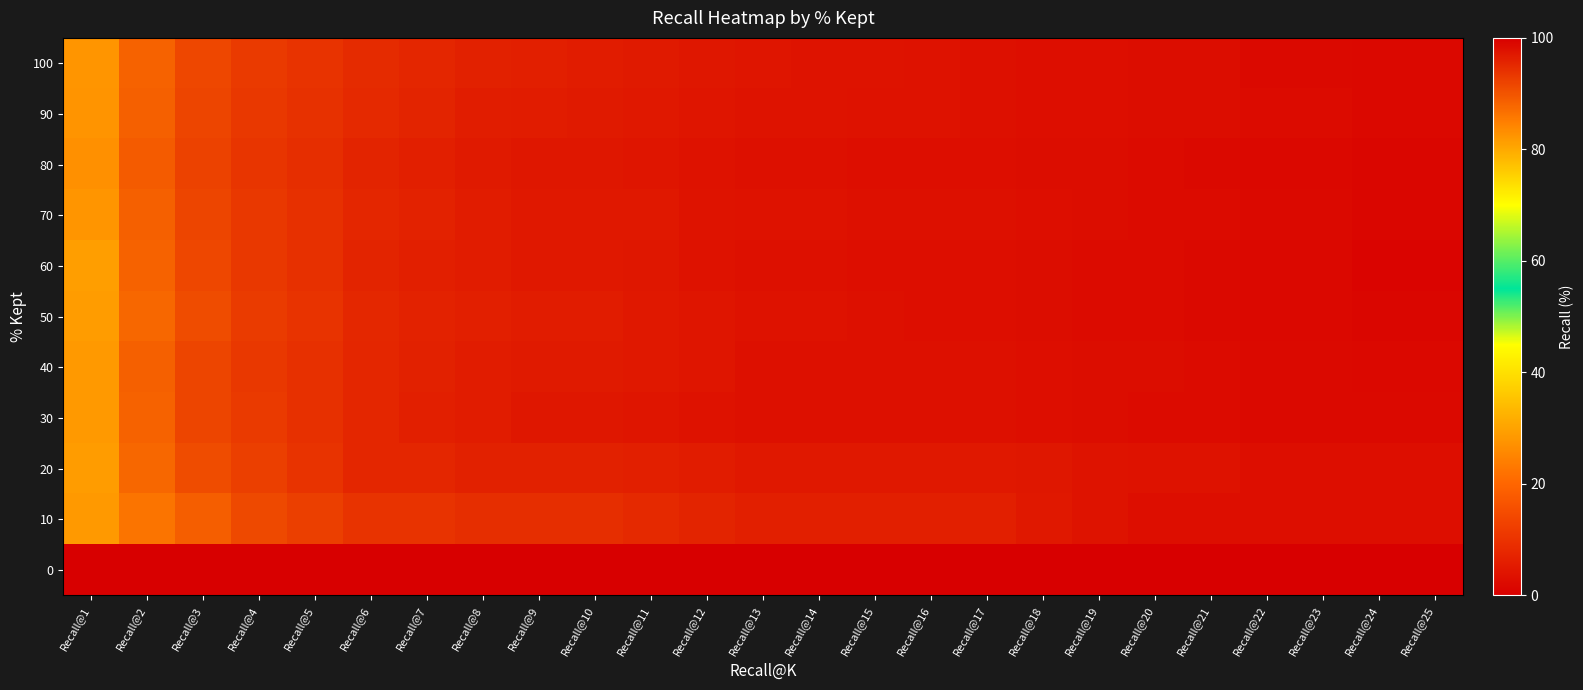

How many series are shown in this chart?

11